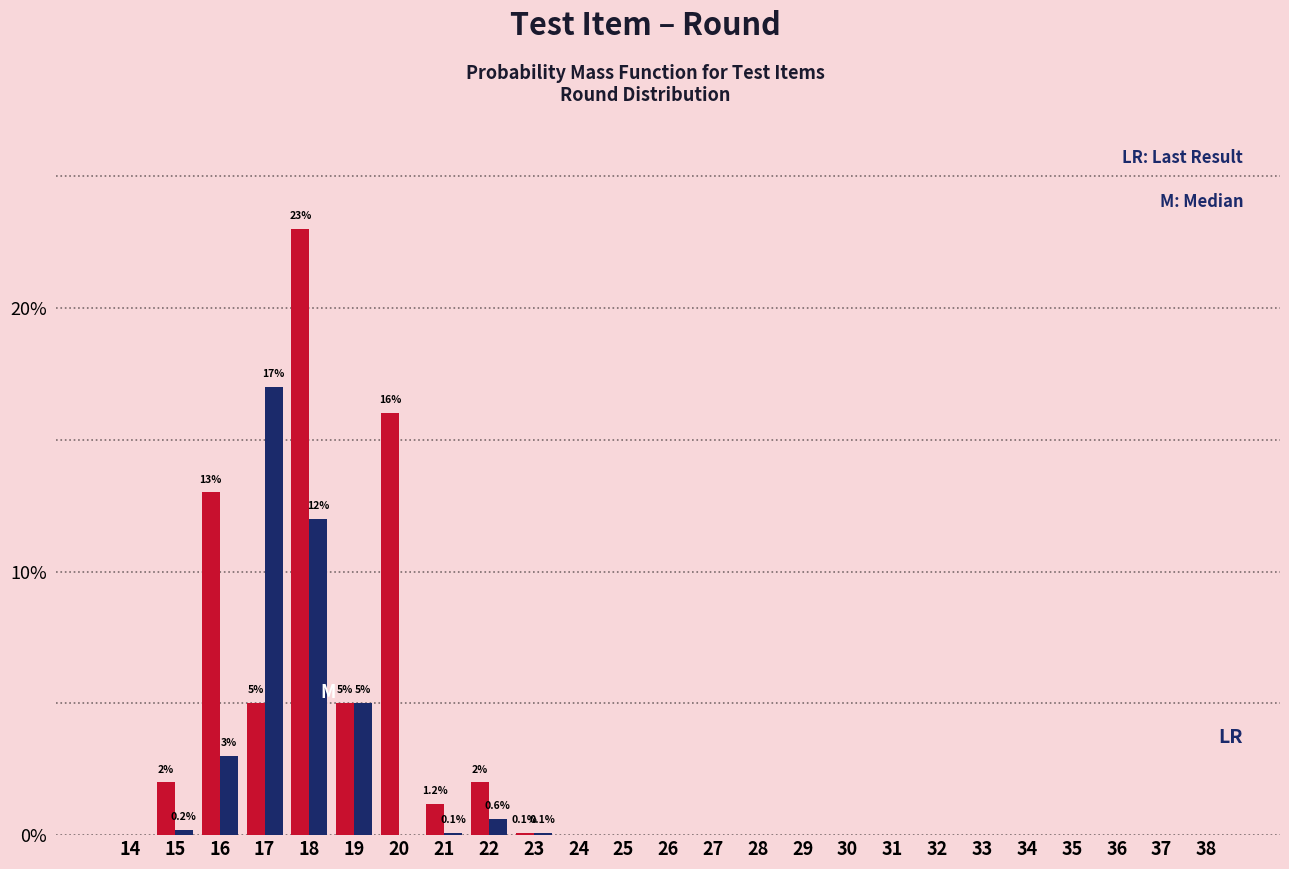

At which category is the sum across all series the highest?

18